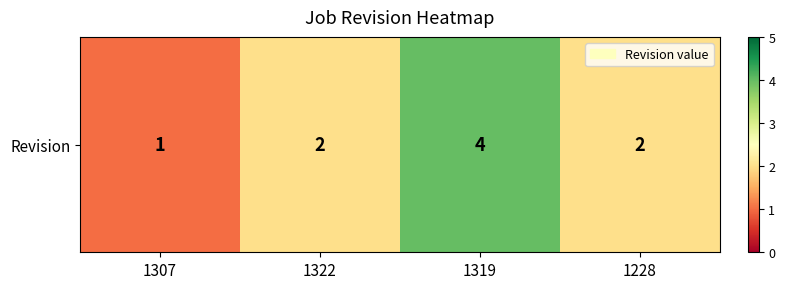

What is the change in value from 1307 to 1319?

+3